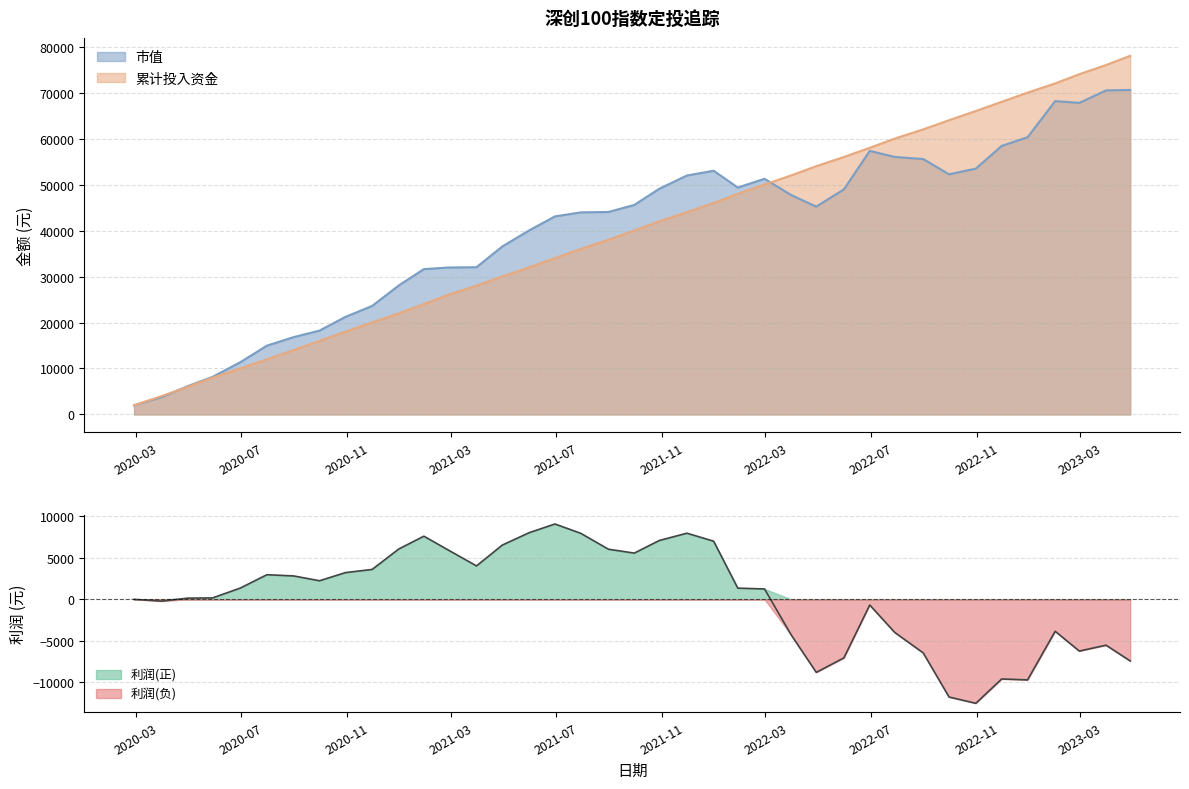

What is the minimum value shown in the chart?

-12524.9